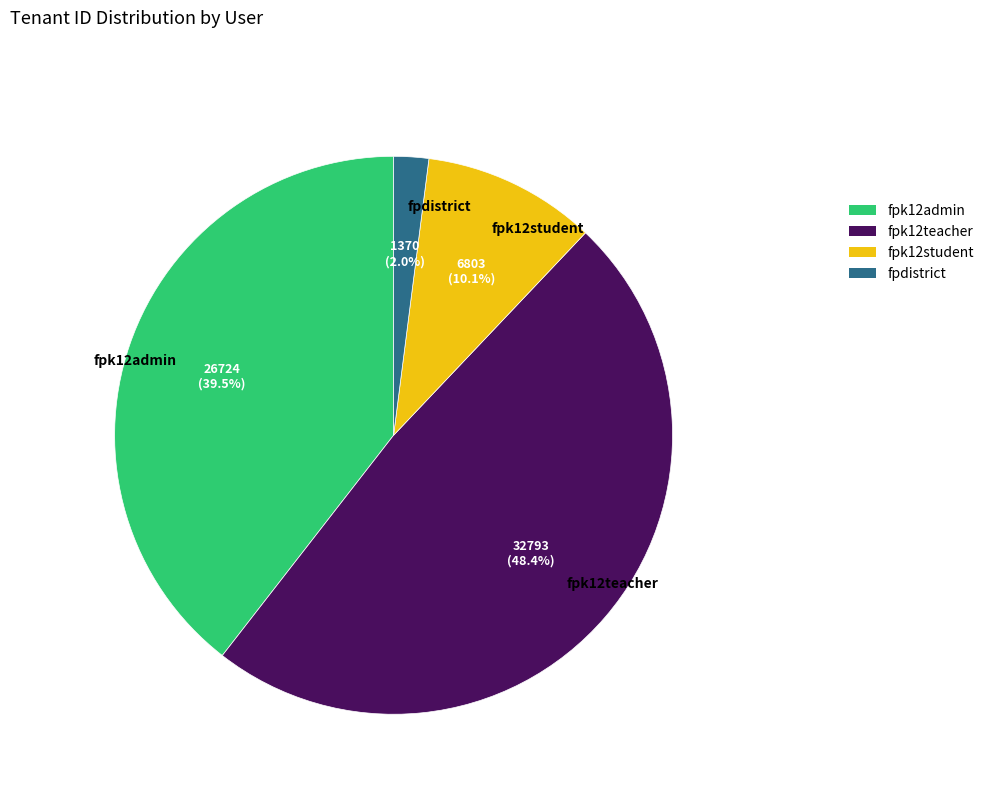

Which category has the biggest portion of the pie?

fpk12teacher